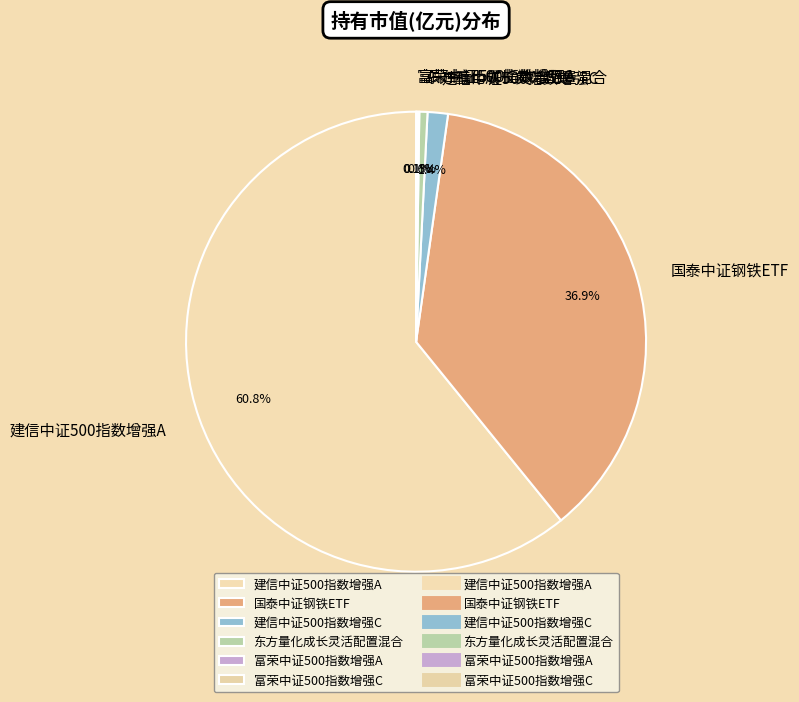

What is the largest slice in the pie chart?

建信中证500指数增强A